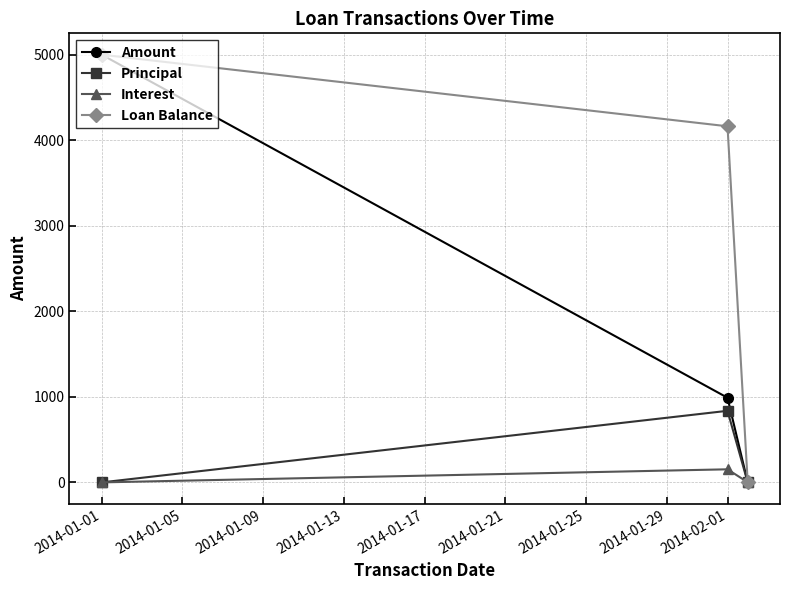

Which series has the largest total across all categories?

Loan Balance